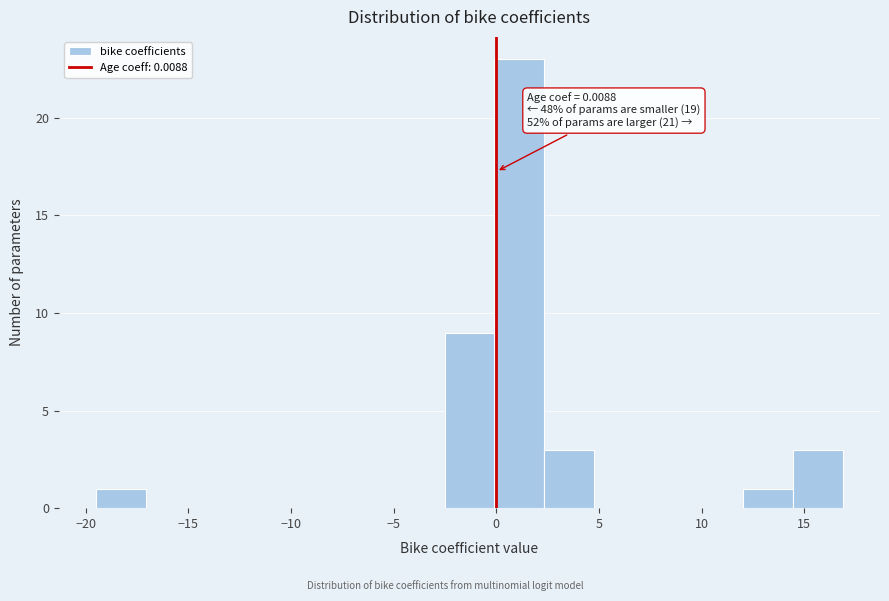

Over which range of the x-axis is the bar tallest?

0.0 to 2.5